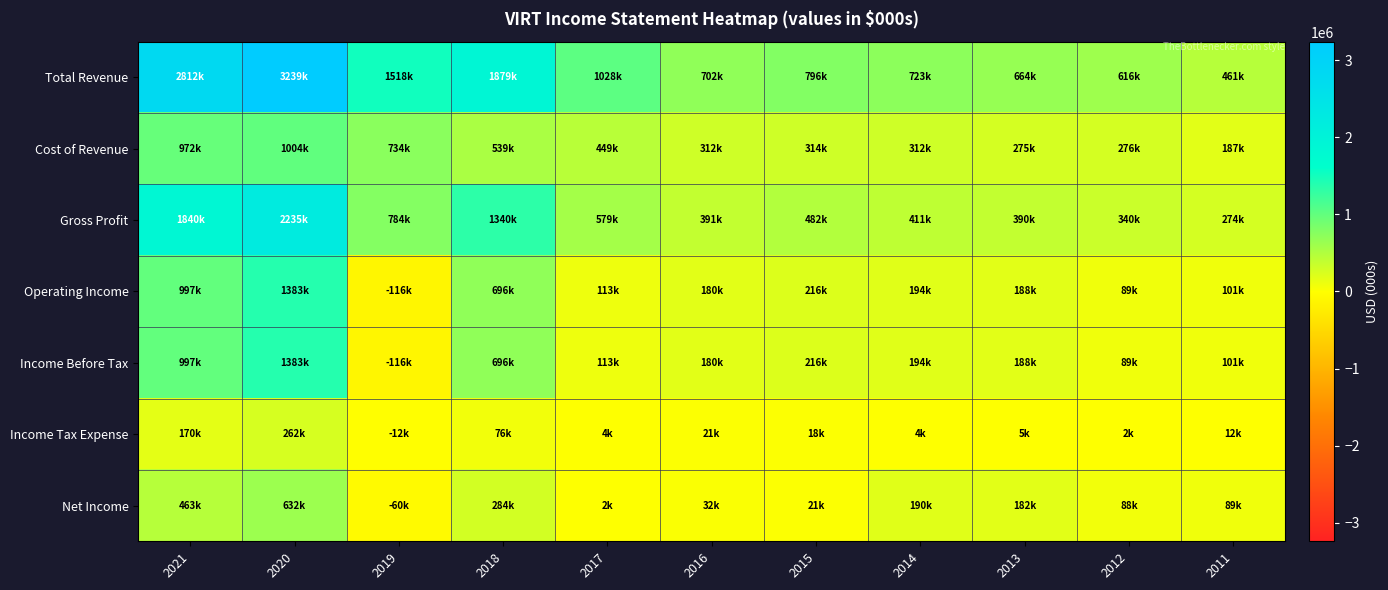

What is the difference between the highest and lowest values at 2015?

777800